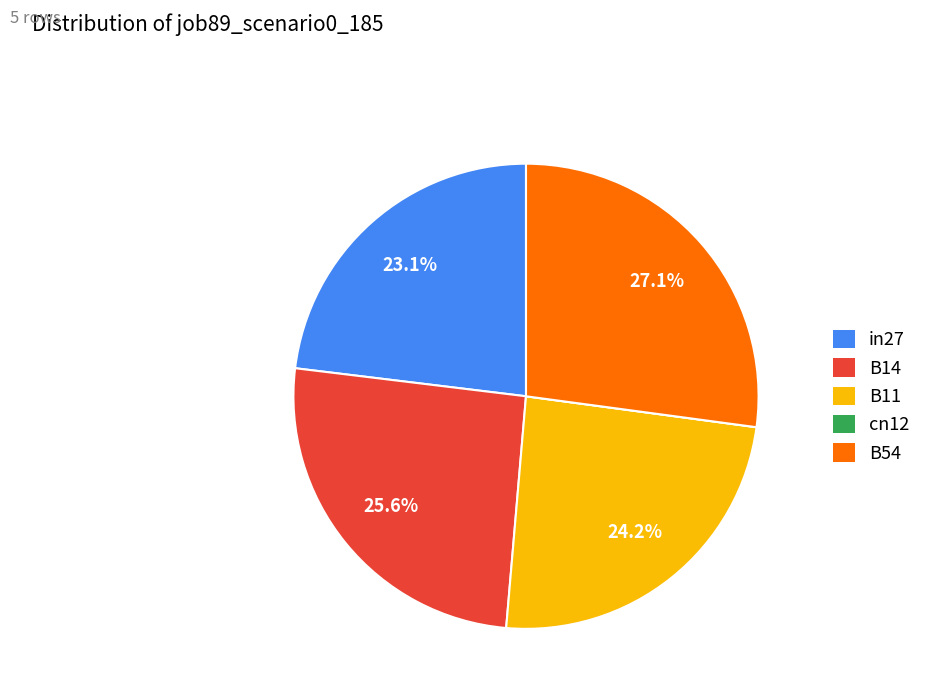

What percentage is NOT represented by B14?

74.4%